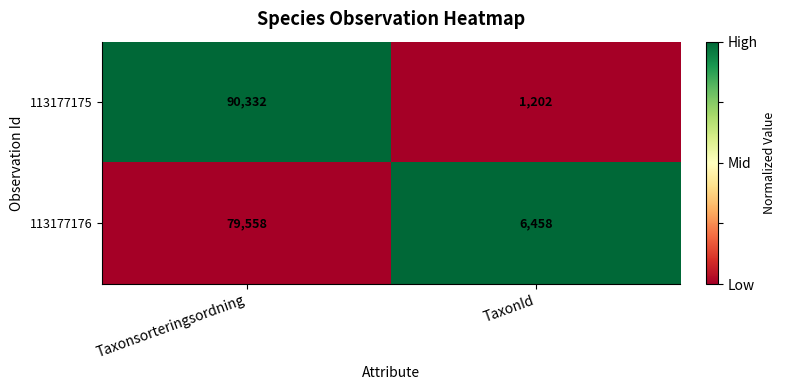

True or false: 113177176 has a value of 33593 at Taxonsorteringsordning.

False